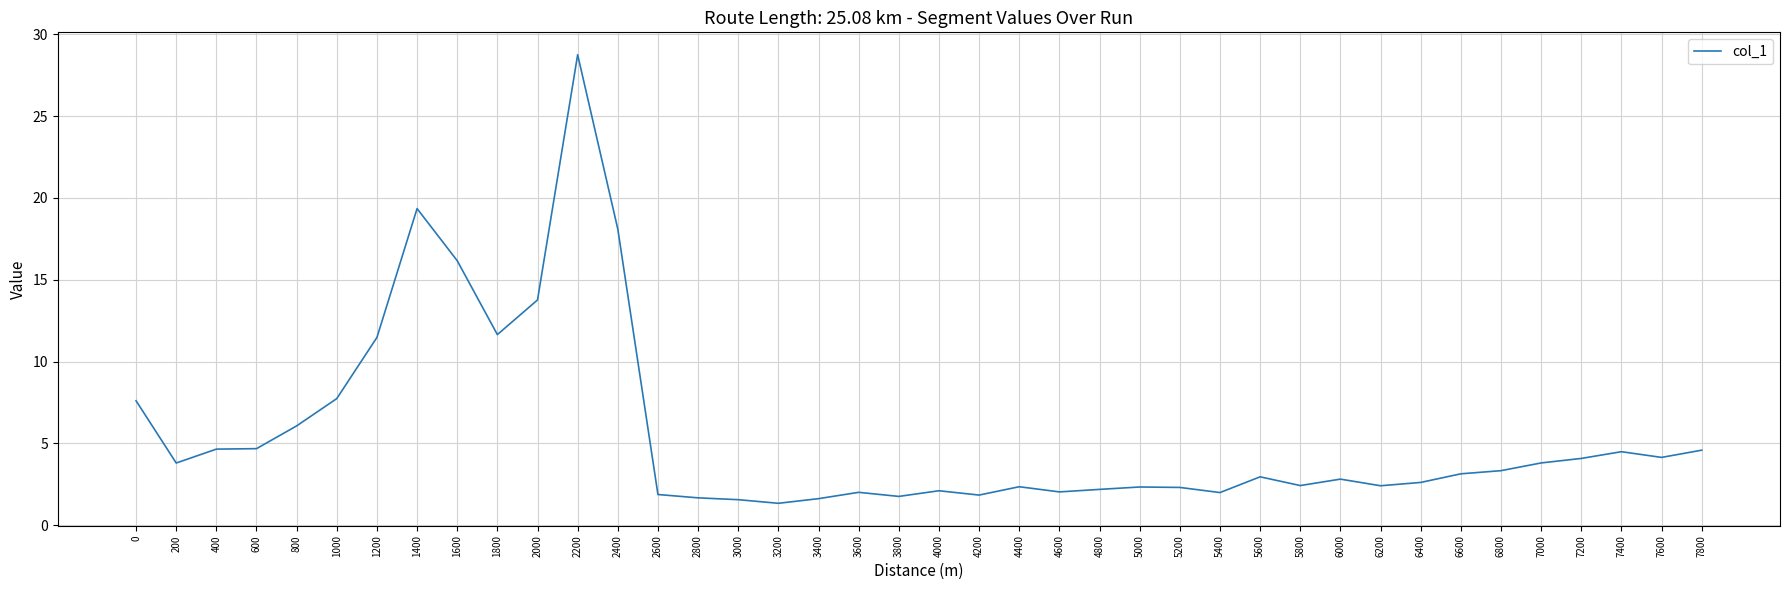

Read the value at 4400.

2.4